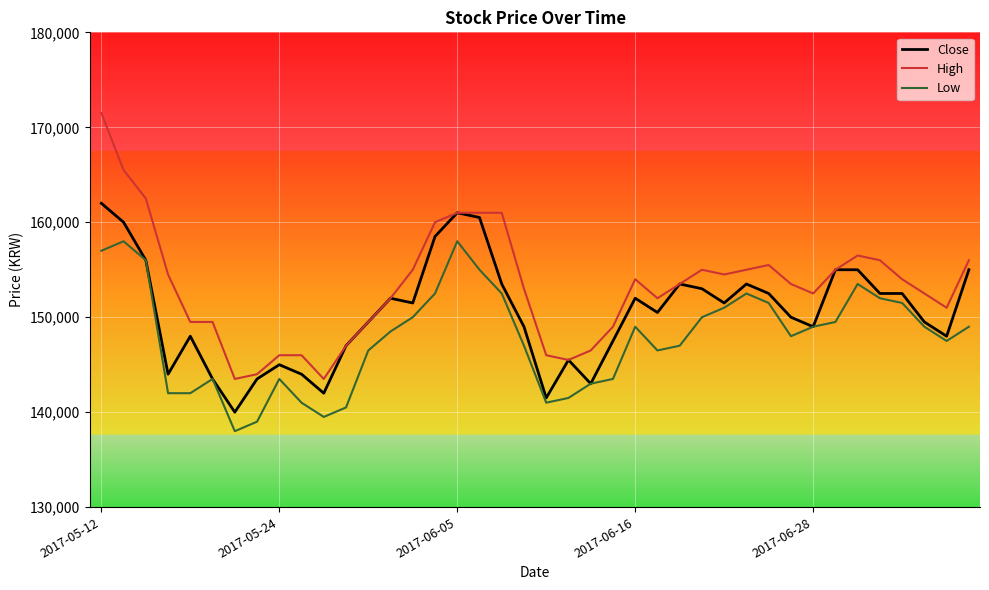

Which series has the largest total across all categories?

High